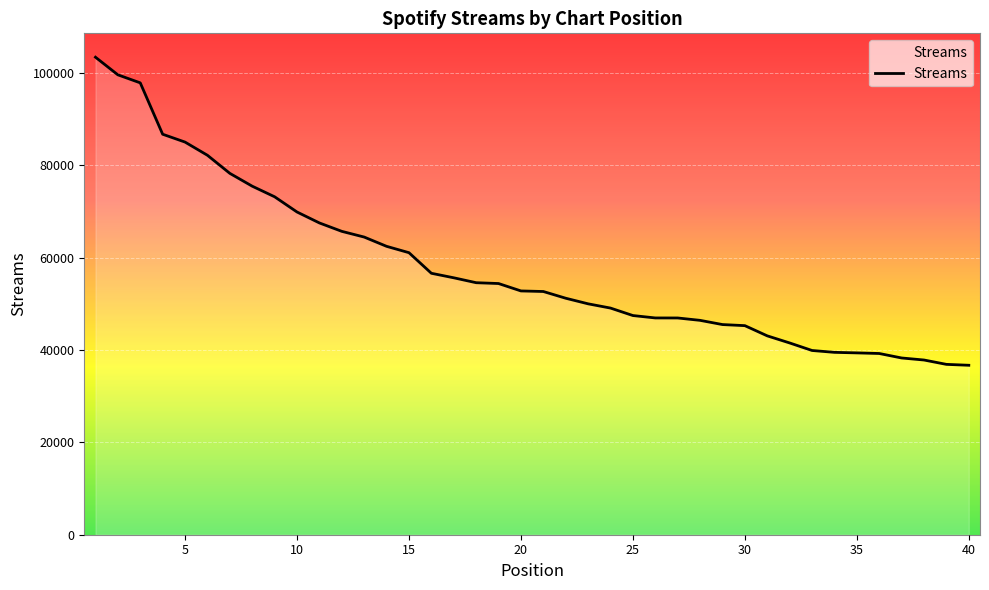

How many lines are shown in the chart?

1